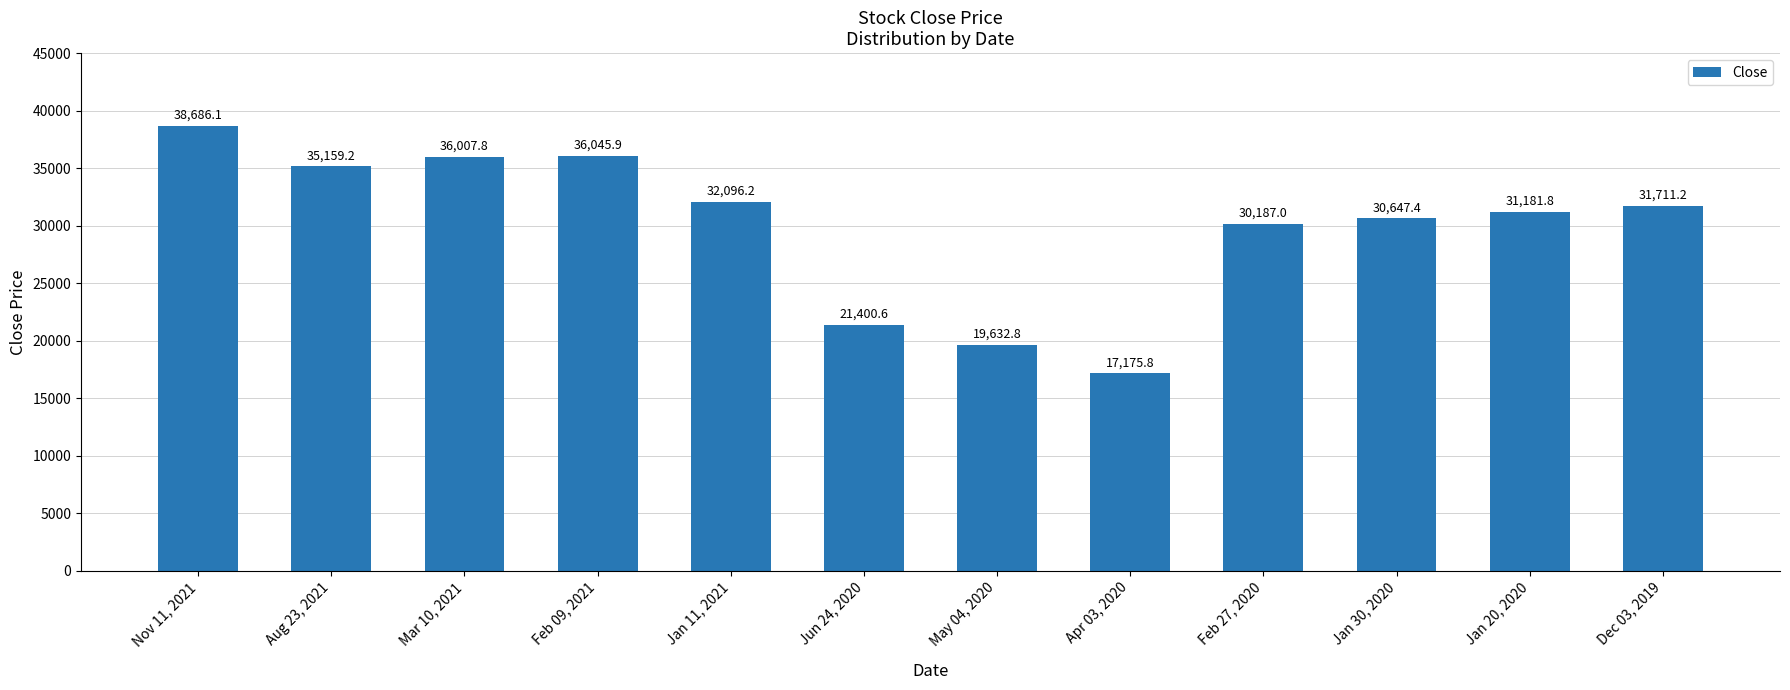

How many distinct data groups are displayed?

1